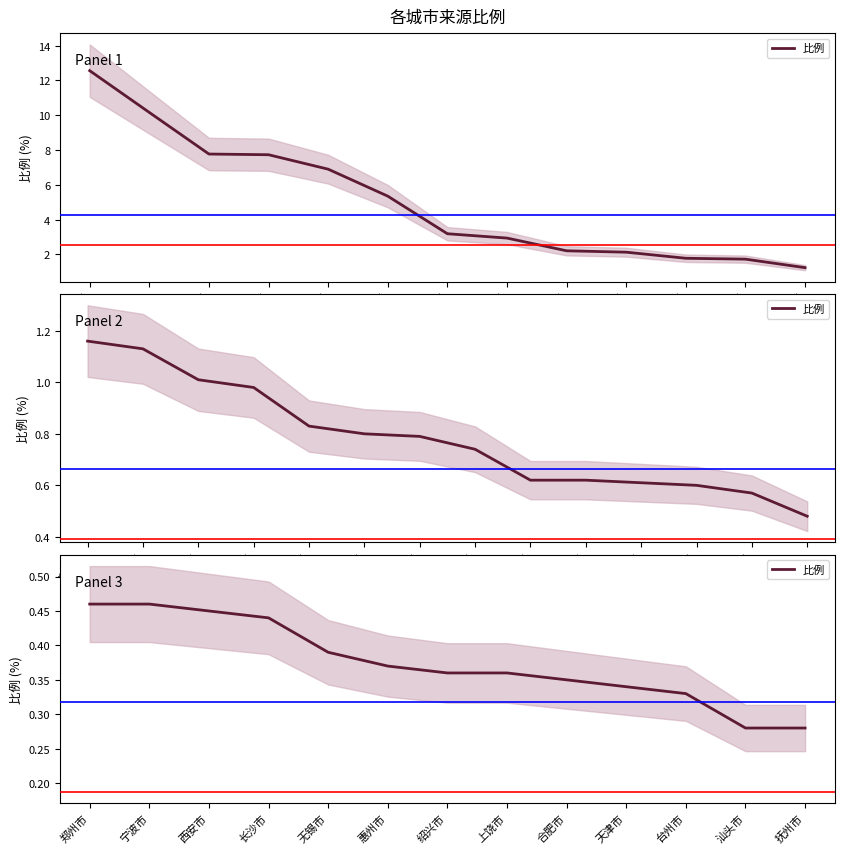

Does the chart display data point markers on the line(s)?

No